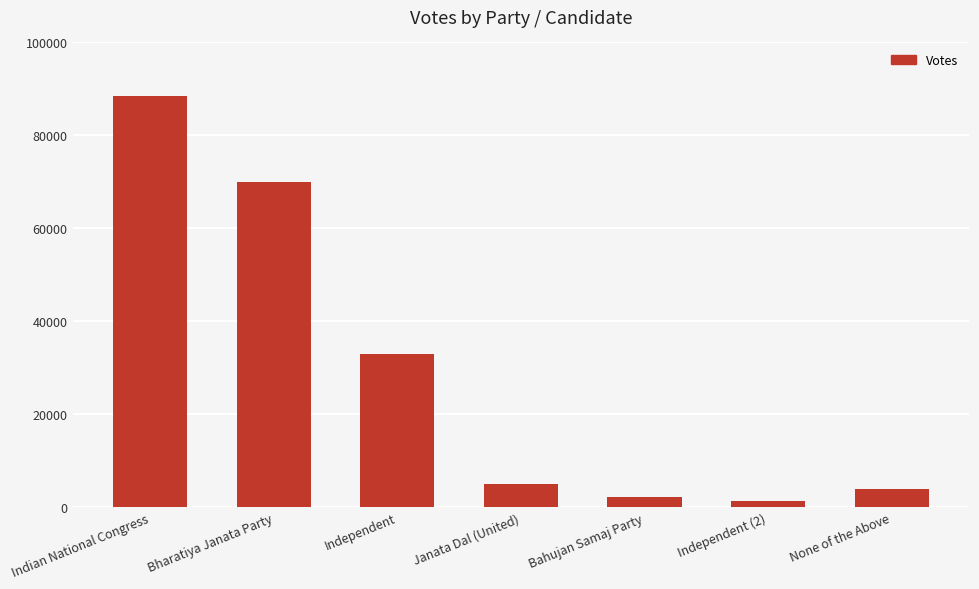

What is the ratio of the value at Bharatiya Janata Party to the value at Janata Dal (United)?

14.0